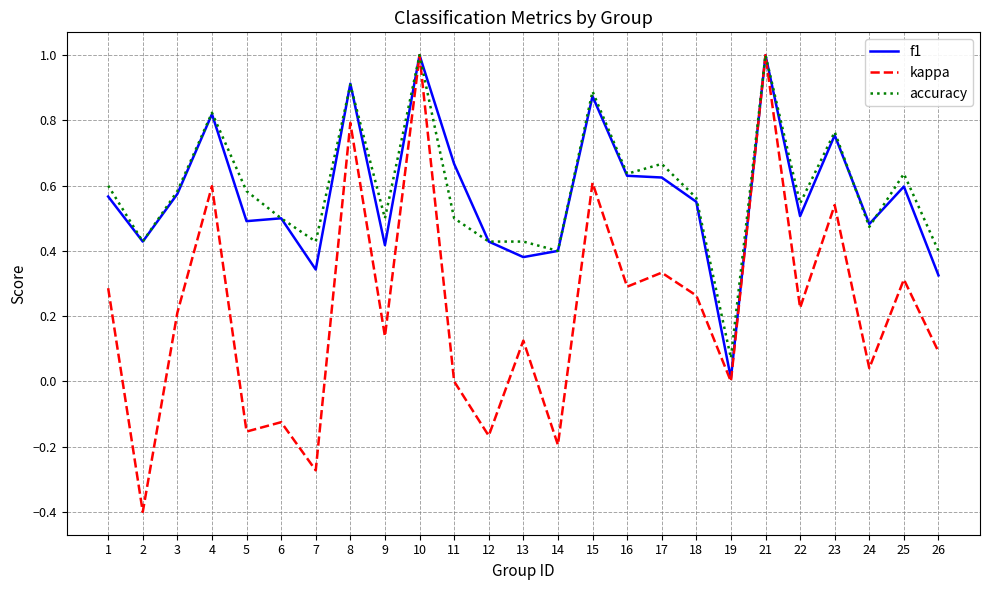

In kappa, how many points are lower than both neighbors (excluding endpoints)?

10